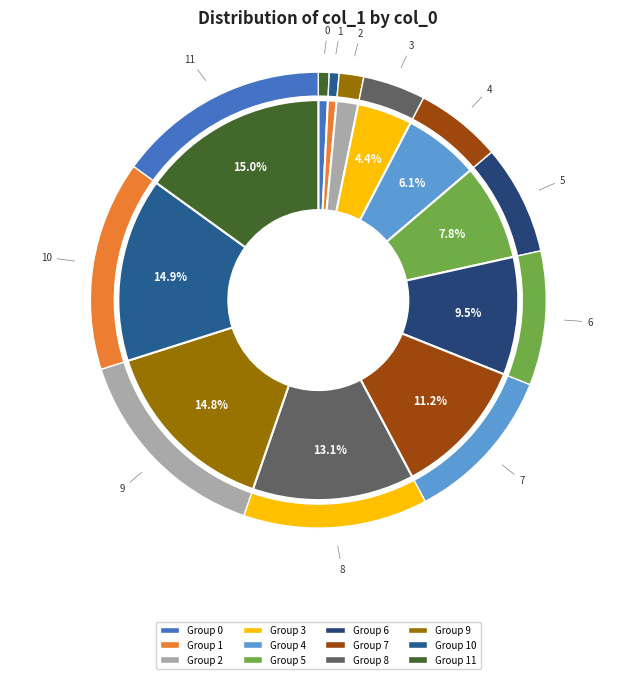

Does any single category account for the majority?

No